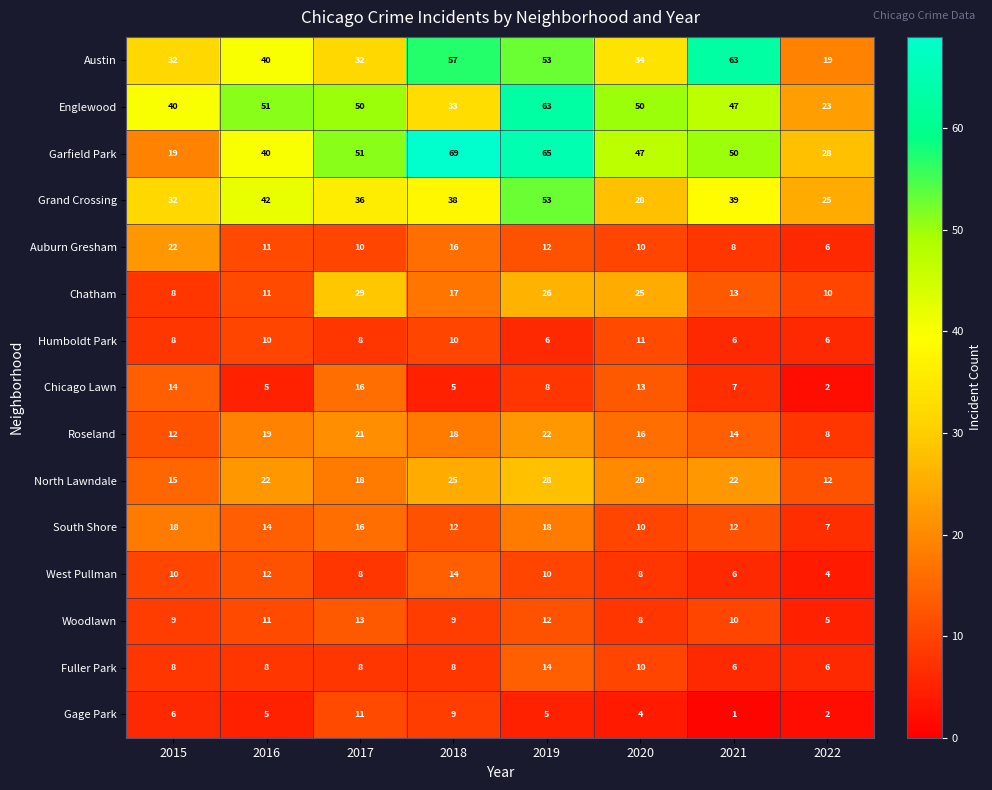

How many Humboldt Park values are between 6 and 10?

7